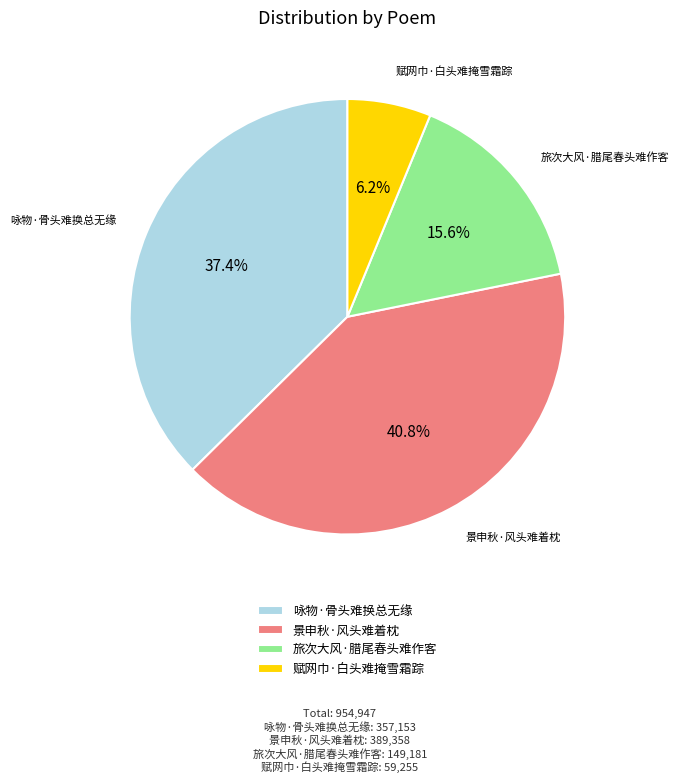

The 咏物·骨头难换总无缘 slice represents 37% of the pie. True or false?

True